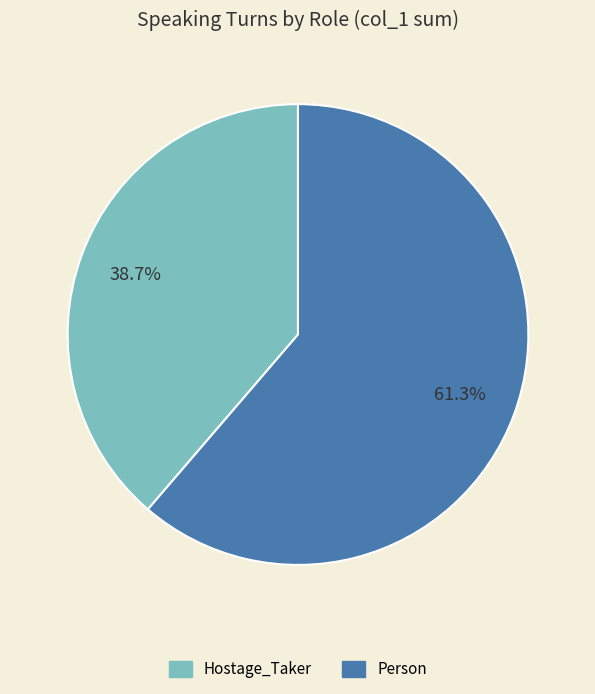

What percentage is the Hostage_Taker slice, to the nearest percent?

39%